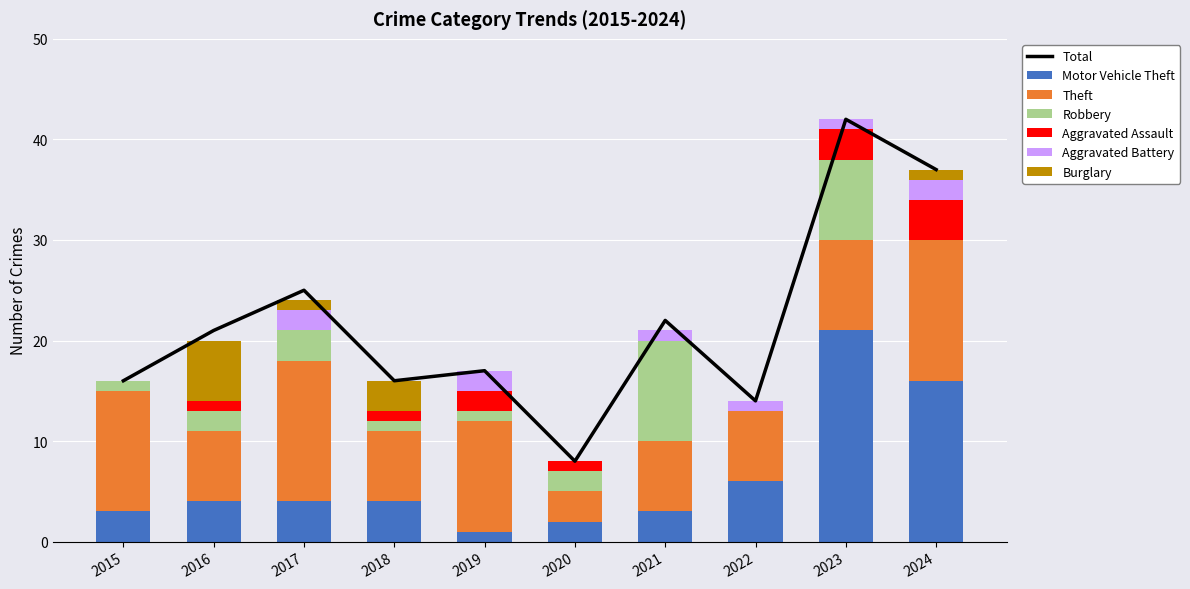

What is the value of the Aggravated Battery bar at the 9th from the left?

1